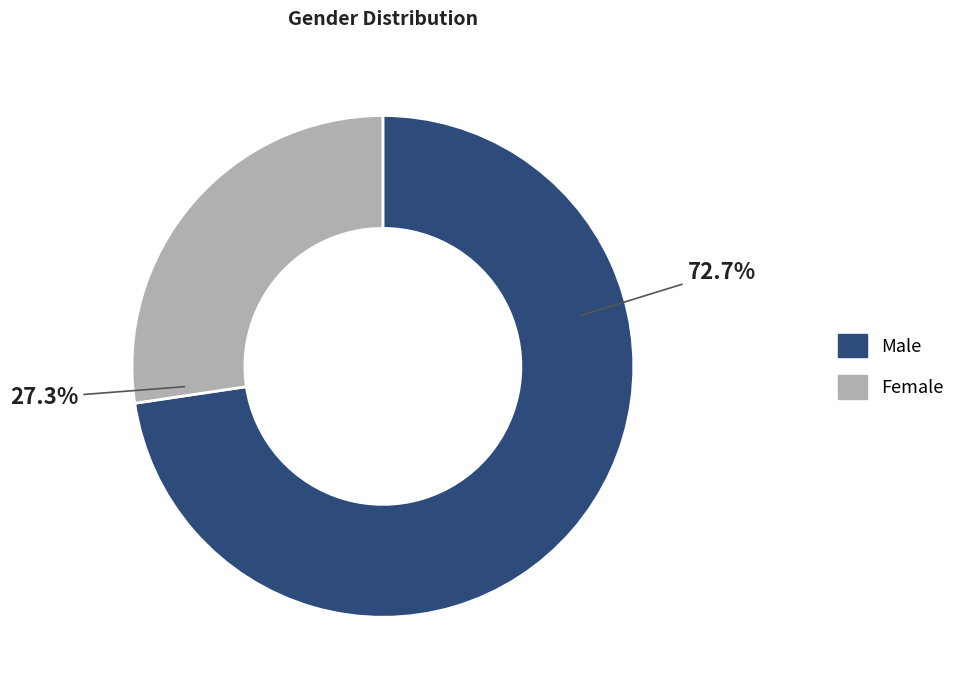

Is there a majority slice in this chart?

Yes